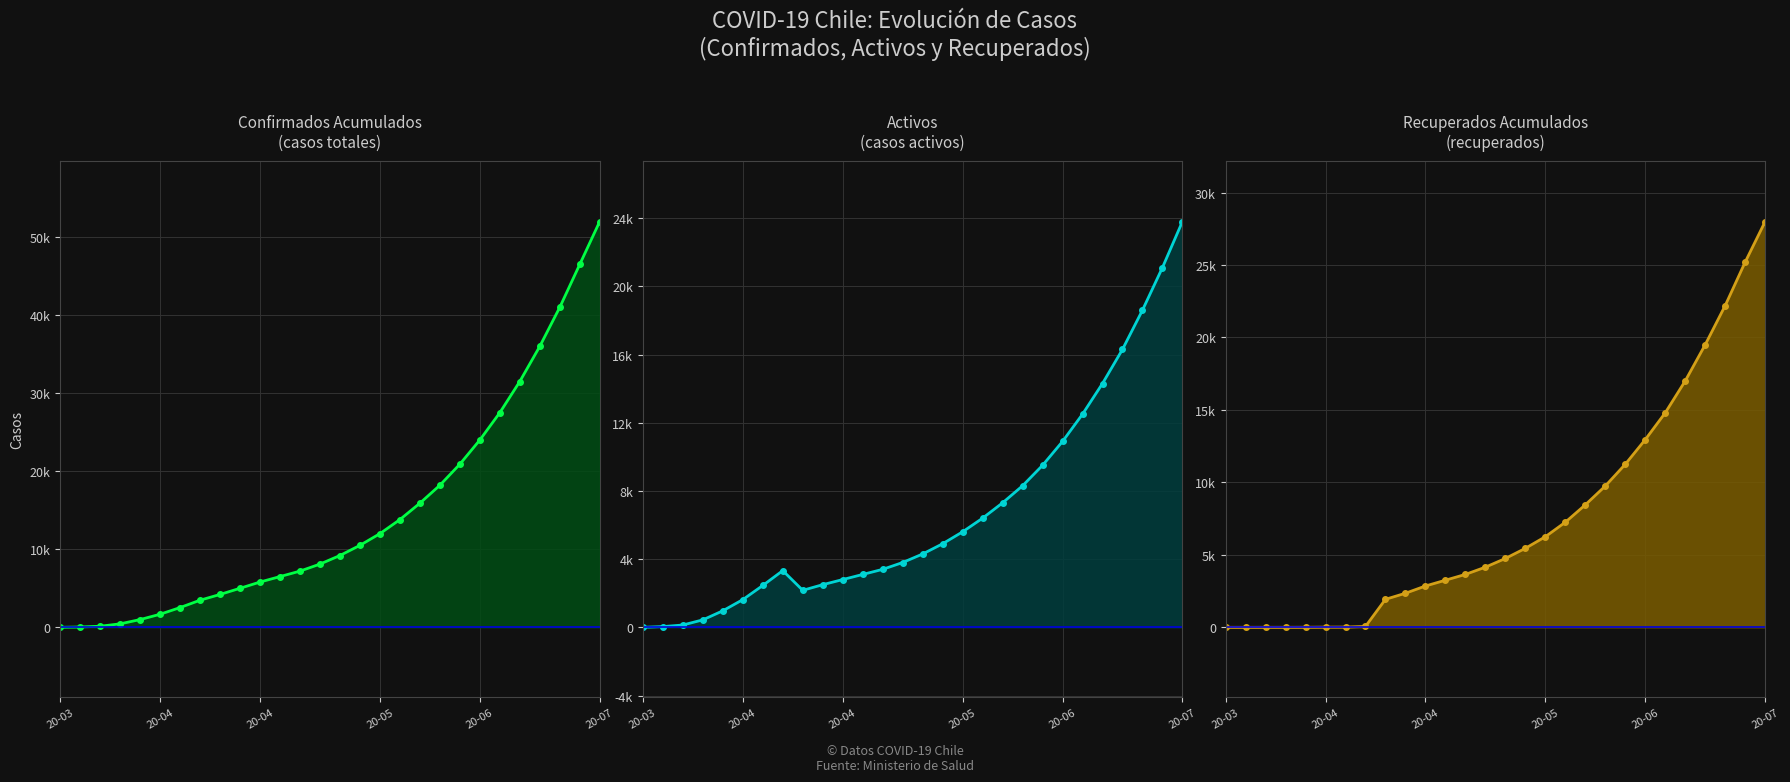

How many interior local valleys does the Activos series have?

1